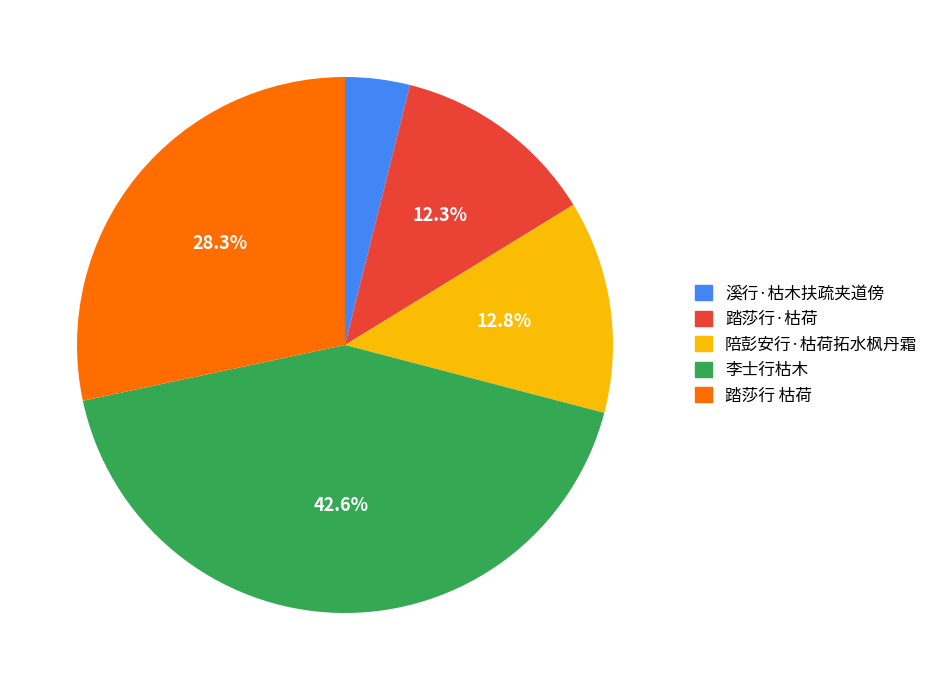

What percentage is the 踏莎行 枯荷 slice, to the nearest percent?

28%